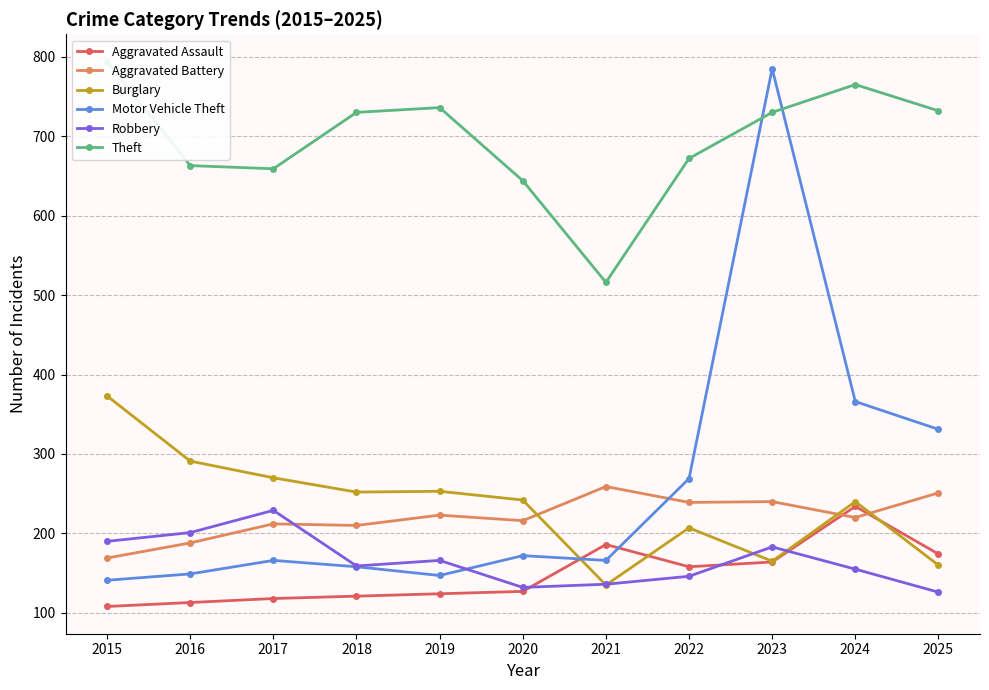

Reading left to right, list all the values displayed in this chart.

Aggravated Assault: 2015=108	2016=113	2017=118	2018=121	2019=124	2020=127	2021=186	2022=158	2023=164	2024=234	2025=174
Aggravated Battery: 2015=169	2016=188	2017=212	2018=210	2019=223	2020=216	2021=259	2022=239	2023=240	2024=220	2025=251
Burglary: 2015=373	2016=291	2017=270	2018=252	2019=253	2020=242	2021=135	2022=207	2023=165	2024=240	2025=160
Motor Vehicle Theft: 2015=141	2016=149	2017=166	2018=158	2019=147	2020=172	2021=166	2022=269	2023=785	2024=366	2025=331
Robbery: 2015=190	2016=201	2017=229	2018=159	2019=166	2020=132	2021=136	2022=146	2023=183	2024=155	2025=126
Theft: 2015=794	2016=663	2017=659	2018=730	2019=736	2020=644	2021=516	2022=672	2023=730	2024=765	2025=732